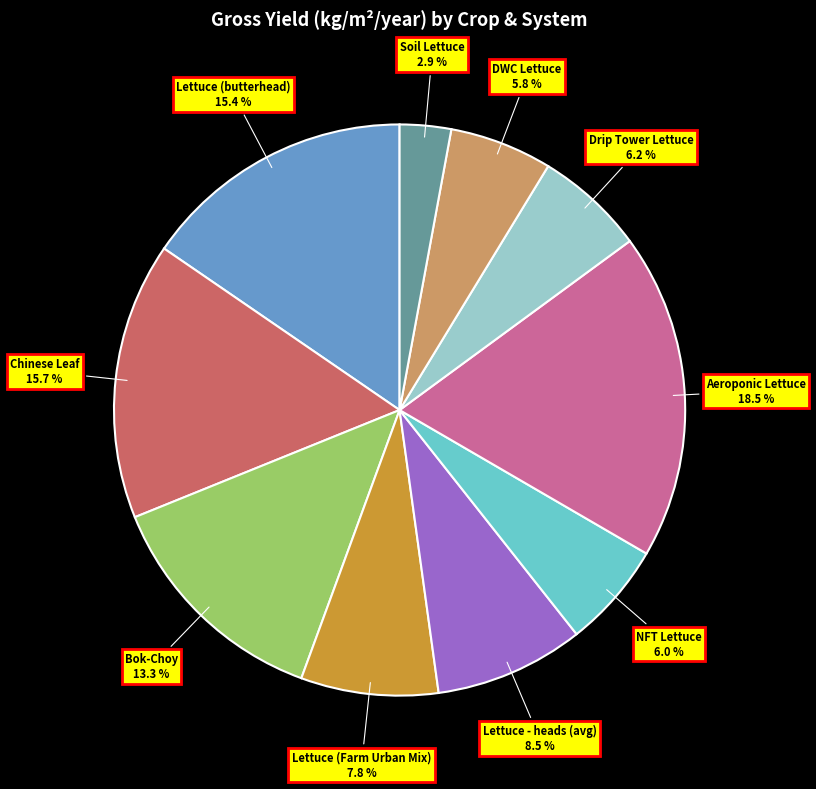

What percentage is NOT represented by Bok-Choy?

86.7%